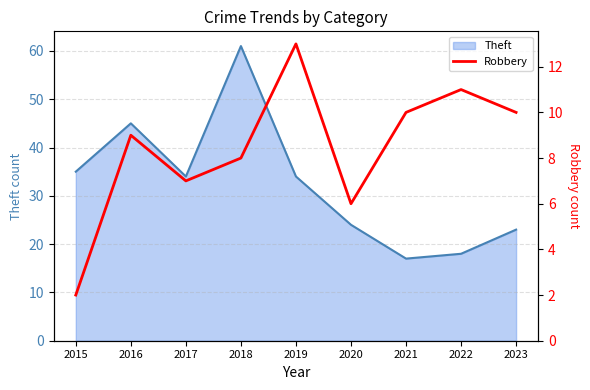

The value of Theft at 2018 is 24. True or false?

False